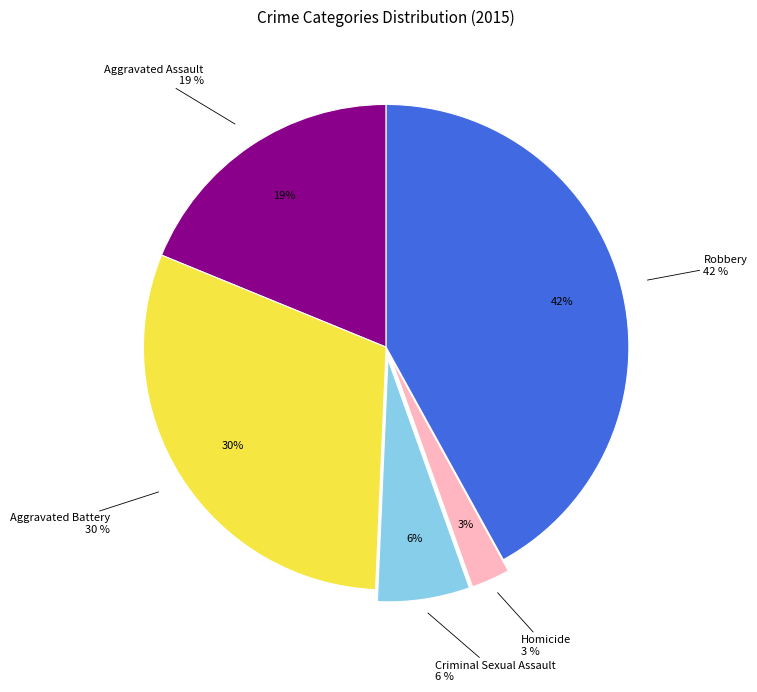

Rank the categories by value from highest to lowest.

Robbery, Aggravated Battery, Aggravated Assault, Criminal Sexual Assault, Homicide